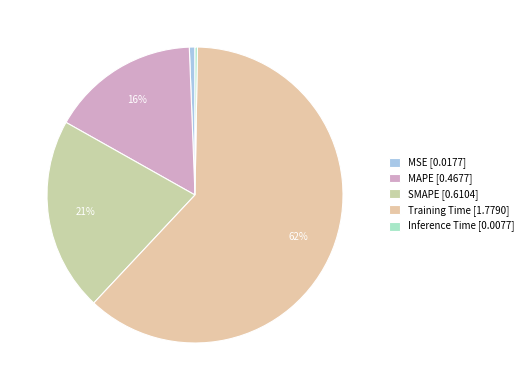

The MSE slice represents 11% of the pie. True or false?

False